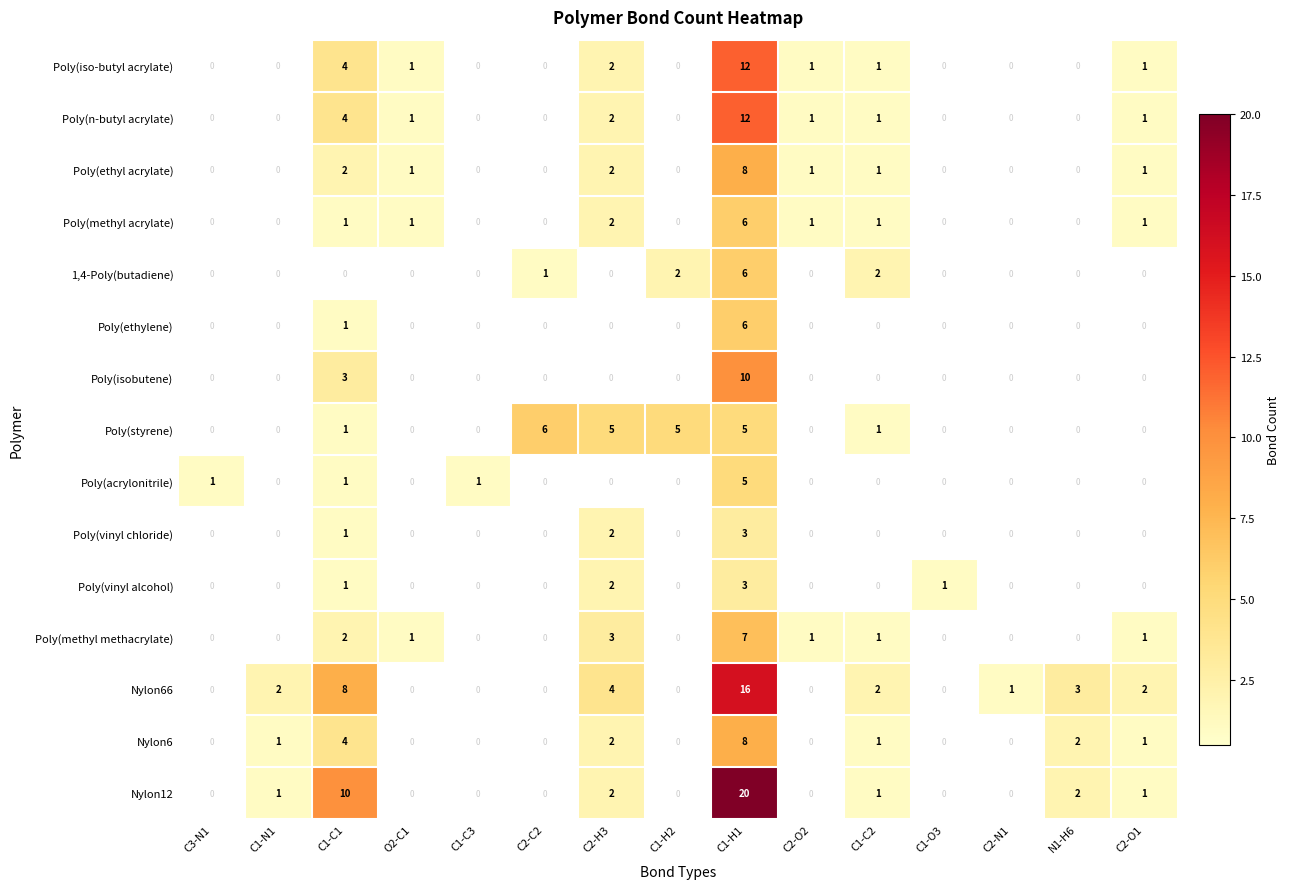

The value of Poly(vinyl chloride) at C1-N1 is 0. True or false?

True